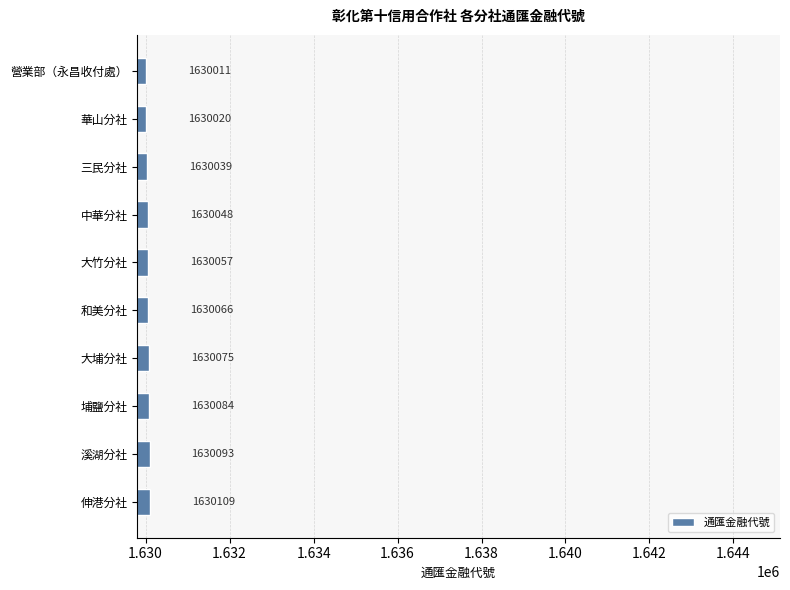

What is the difference between the maximum and minimum values?

98